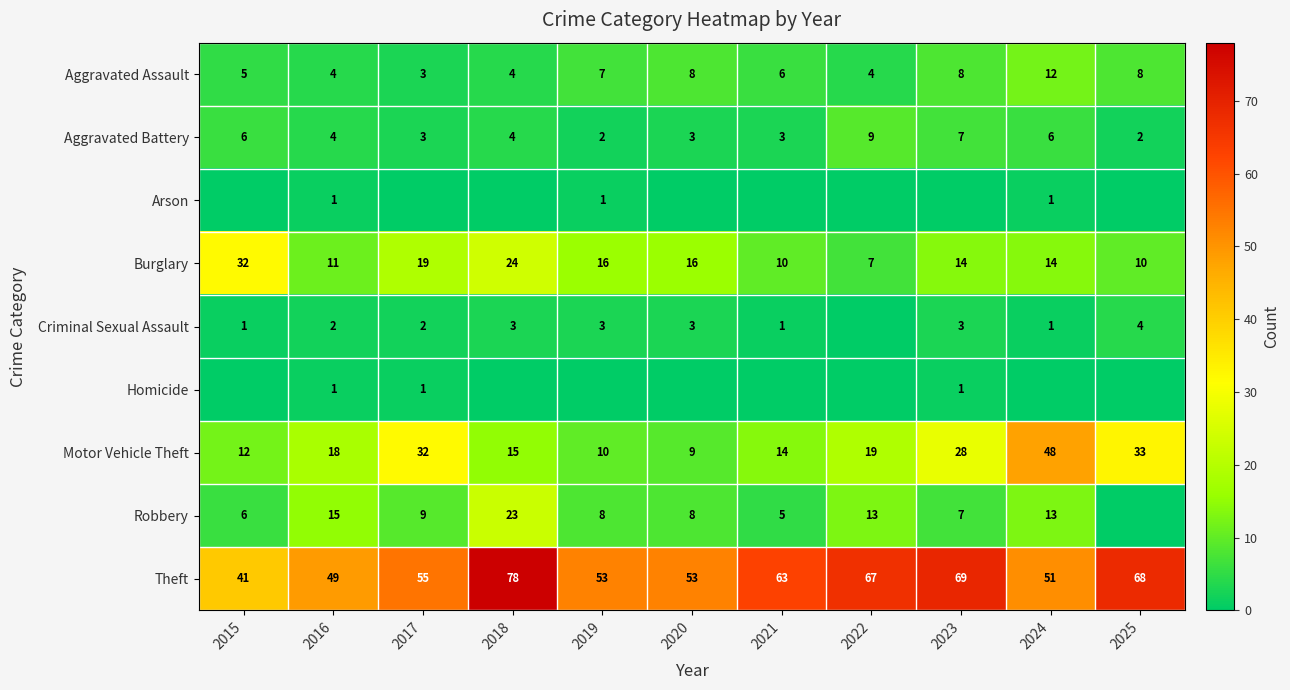

At which label does Motor Vehicle Theft reach its minimum?

2020